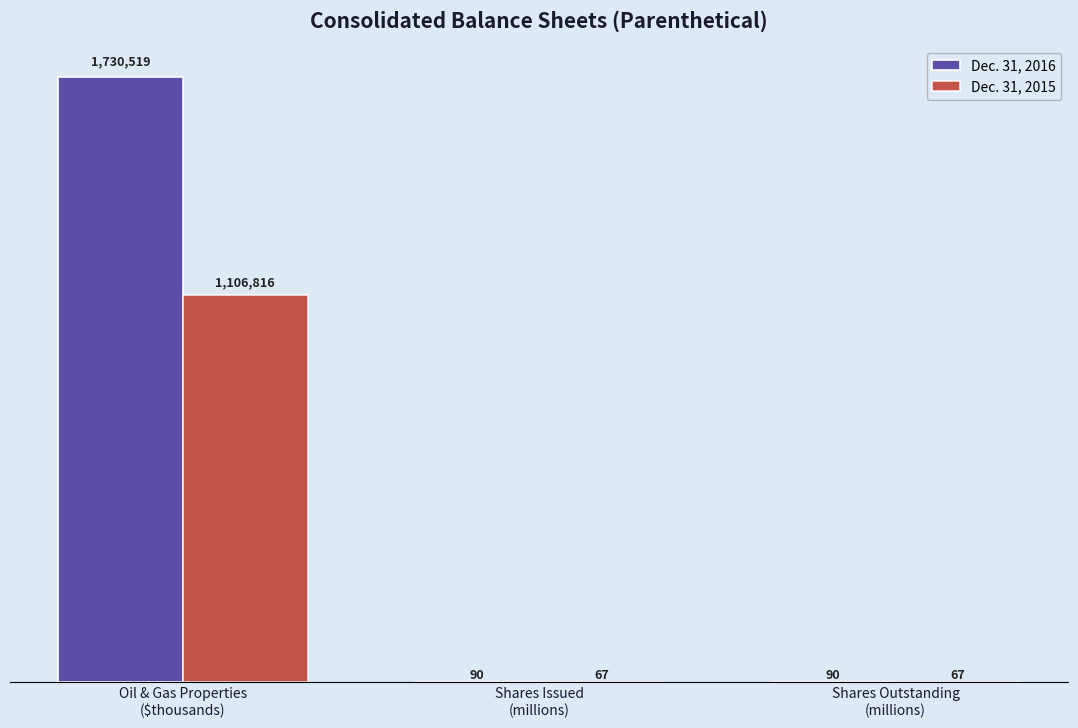

Which category has the highest value across all series?

Oil & Gas Properties
($thousands)